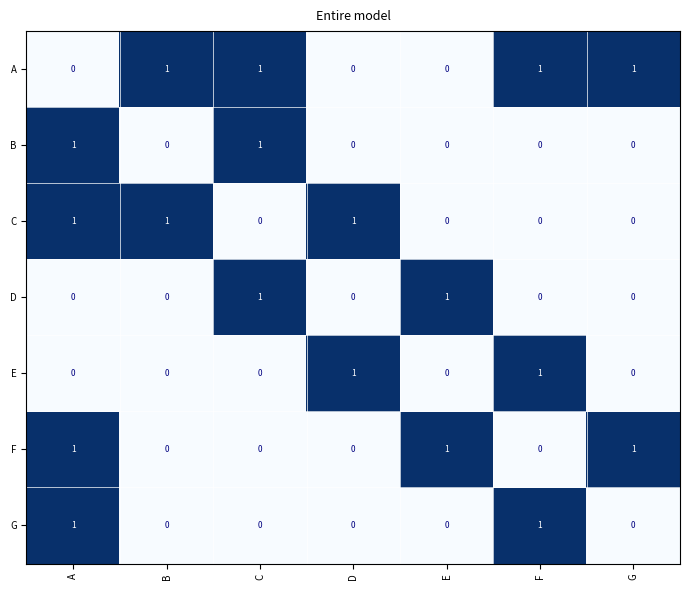

How many C values are between 0 and 1?

7